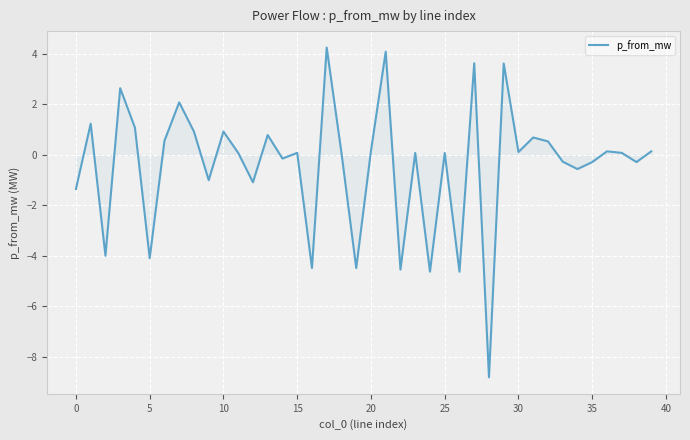

What is the smallest value displayed?

-8.8